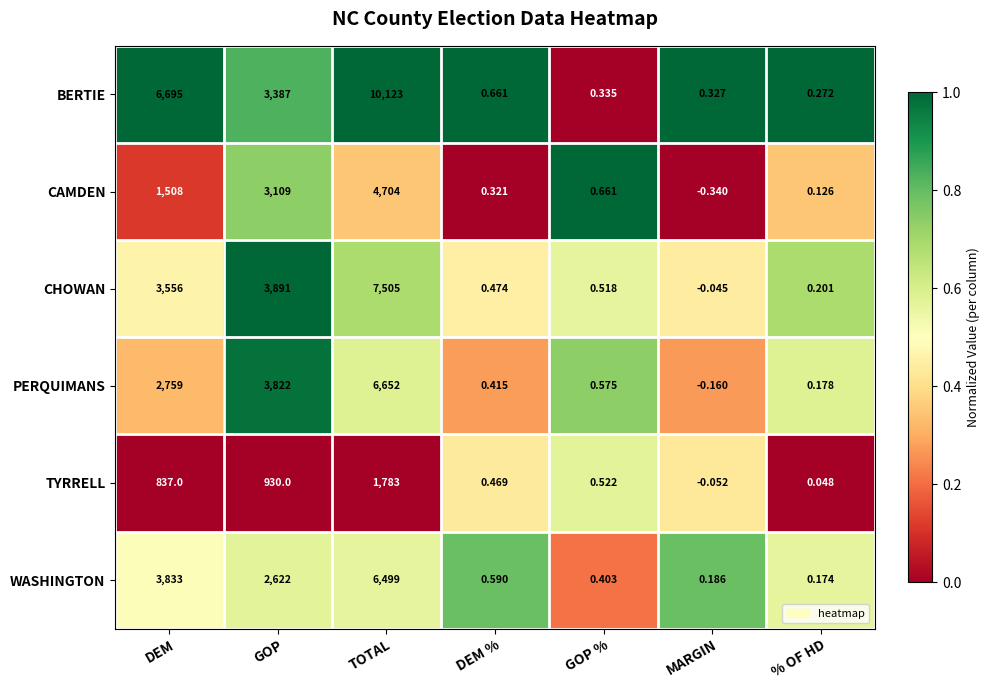

Which category has the lowest value in the WASHINGTON series?

% OF HD